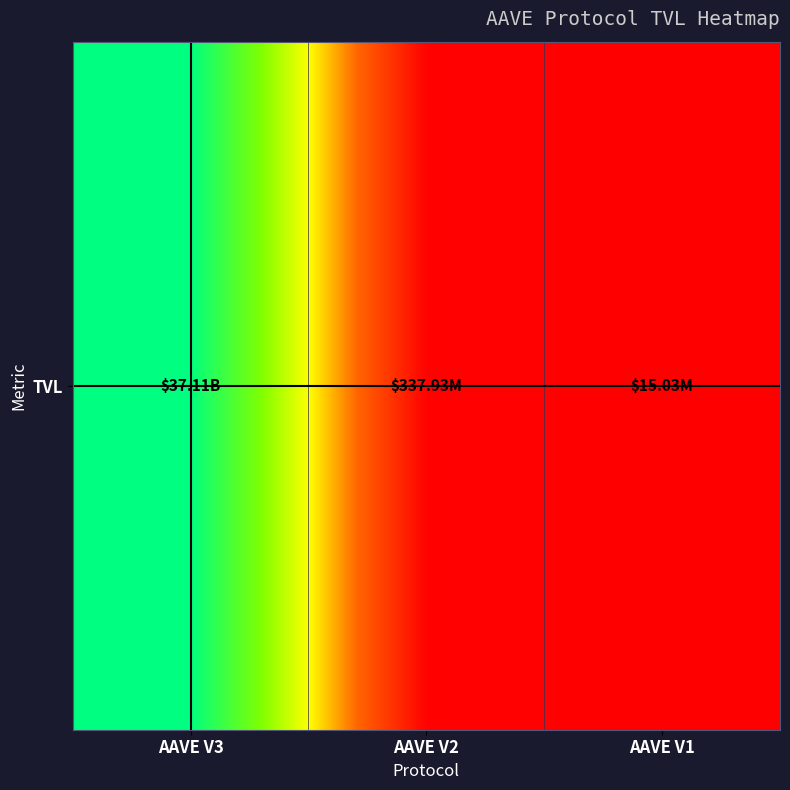

Rank the categories by value from highest to lowest.

AAVE V3, AAVE V2, AAVE V1